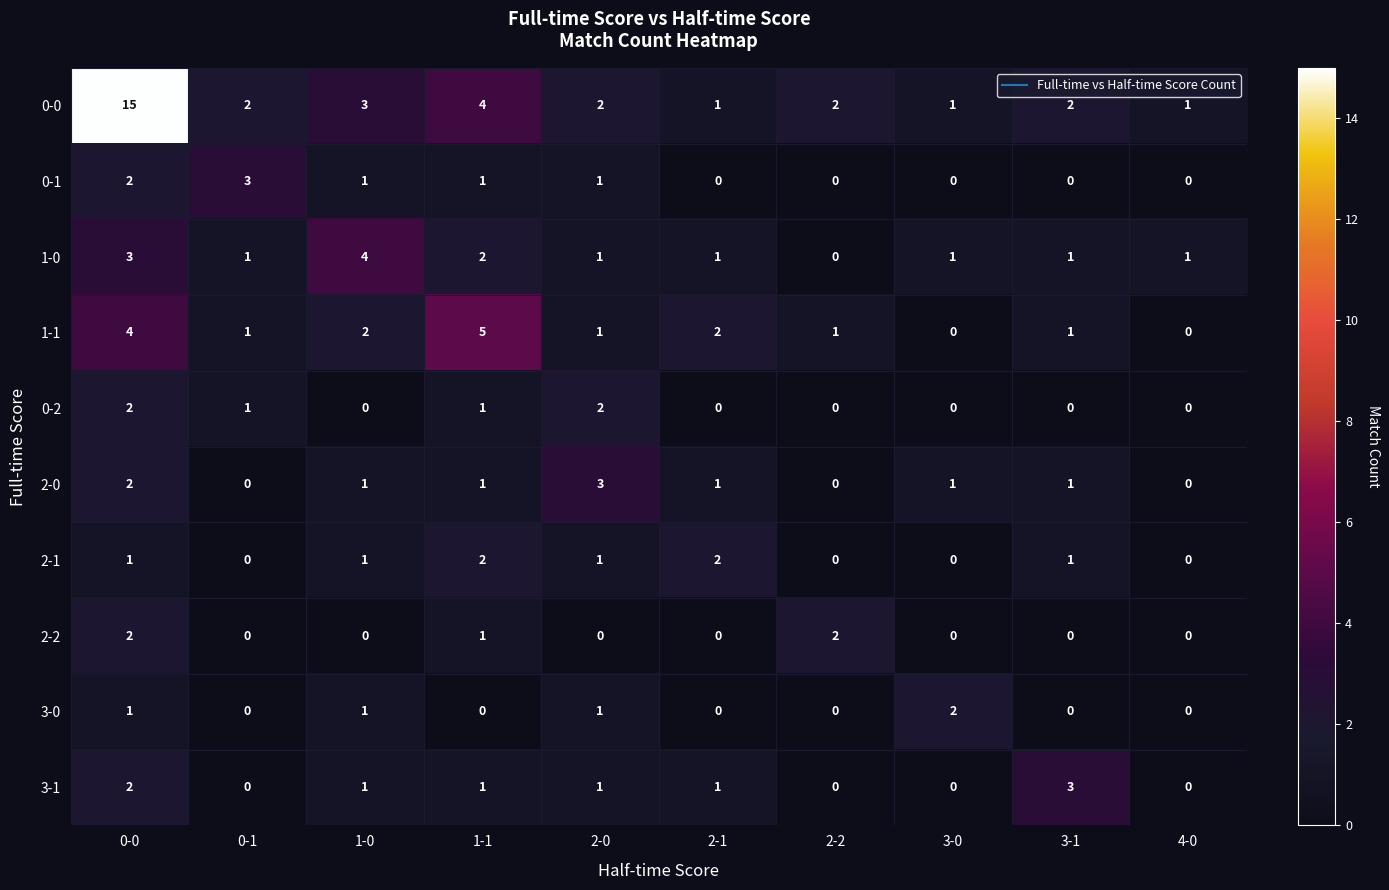

Which series has the widest spread of values?

0-0